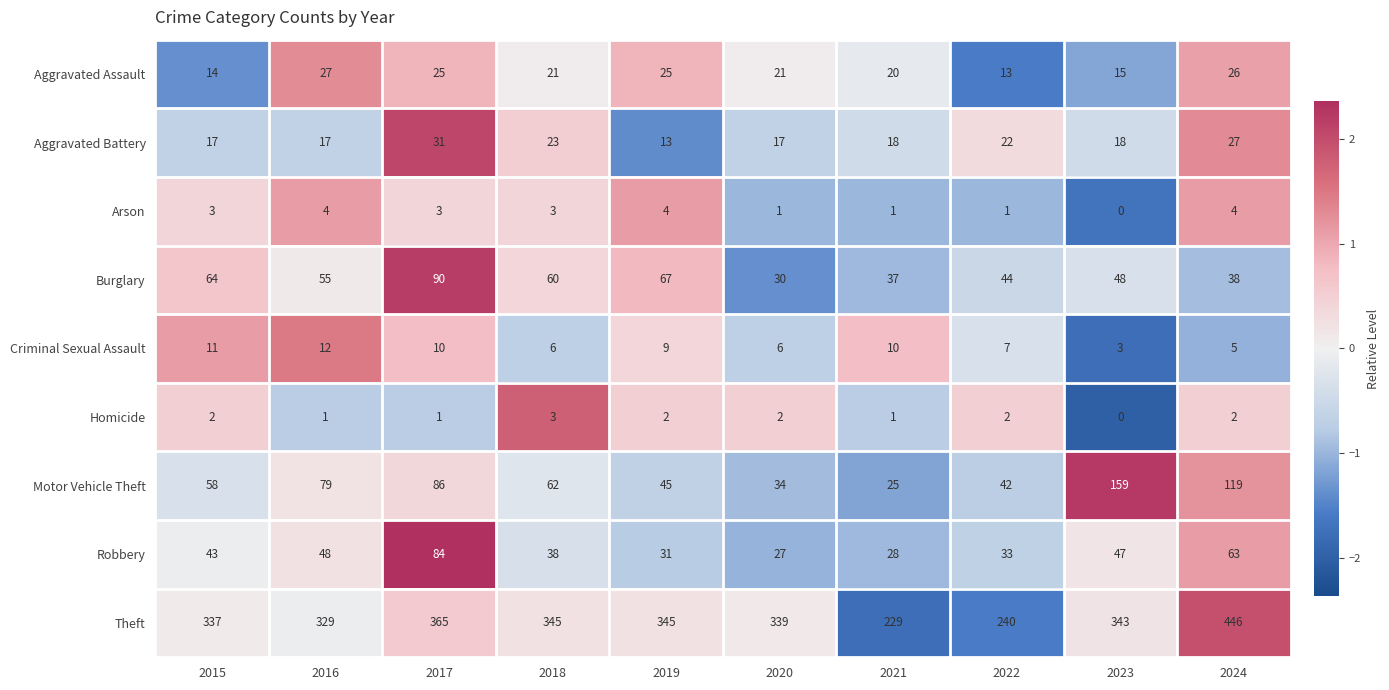

At which label does Aggravated Battery first exceed 18?

2017